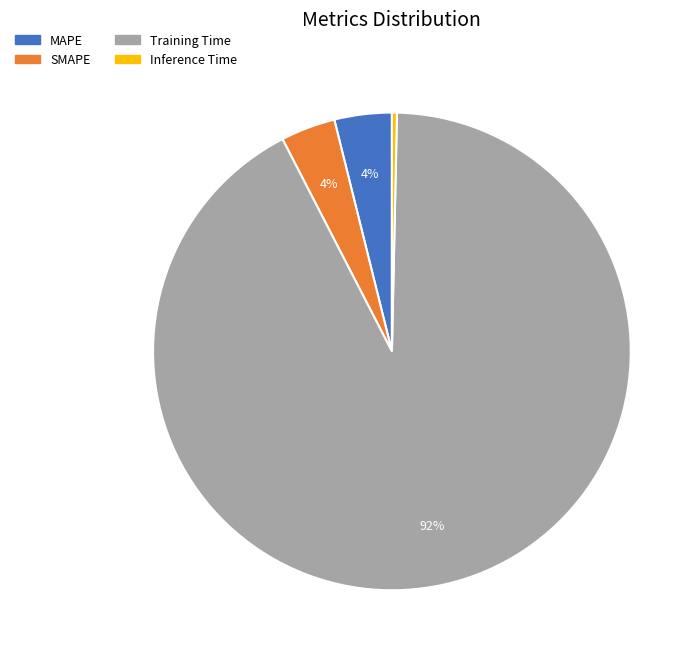

To the nearest percent, what is the difference between the MAPE and Inference Time slice percentages?

4%